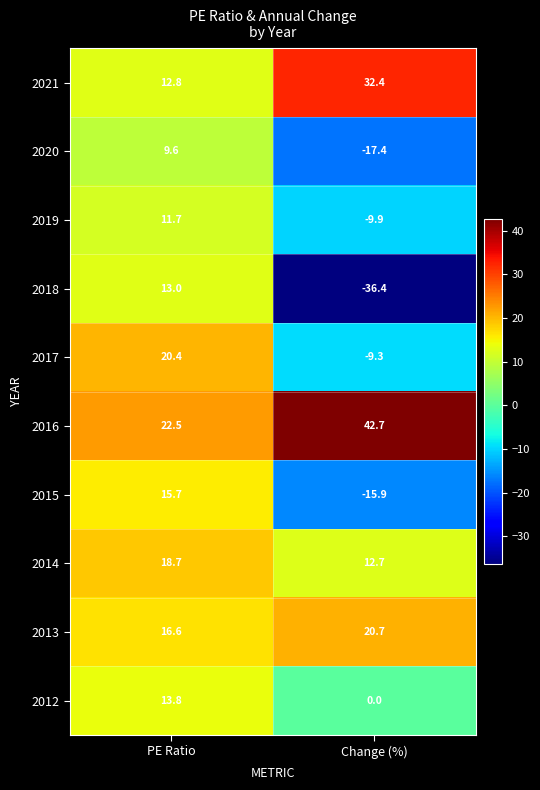

Where does the 2014 series first go above 18?

PE Ratio